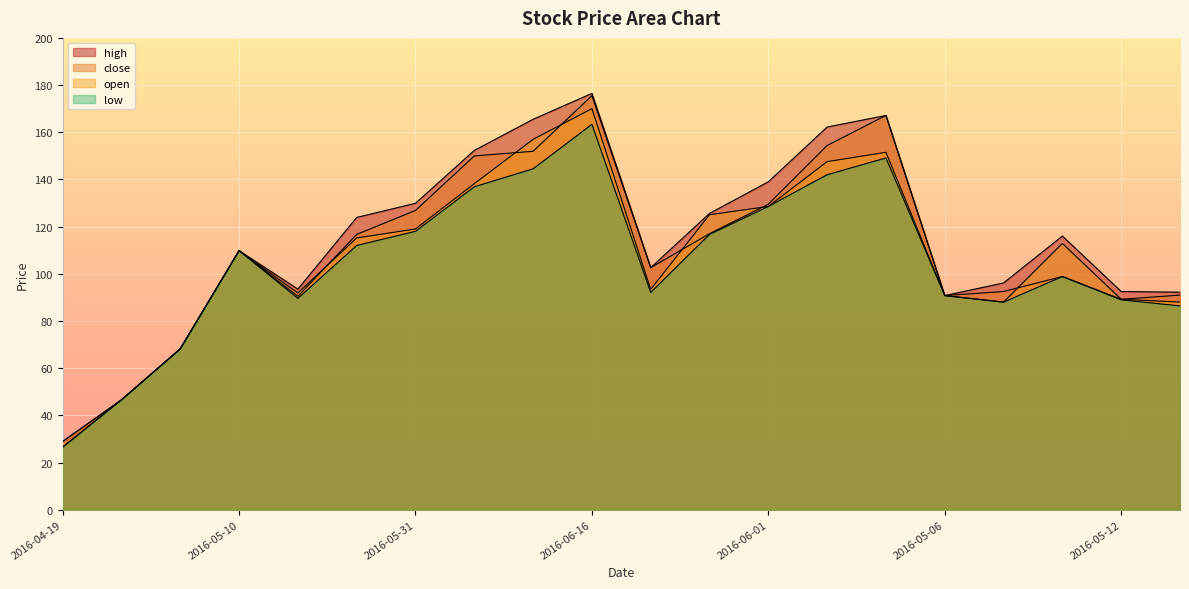

How many lines are shown in the chart?

4